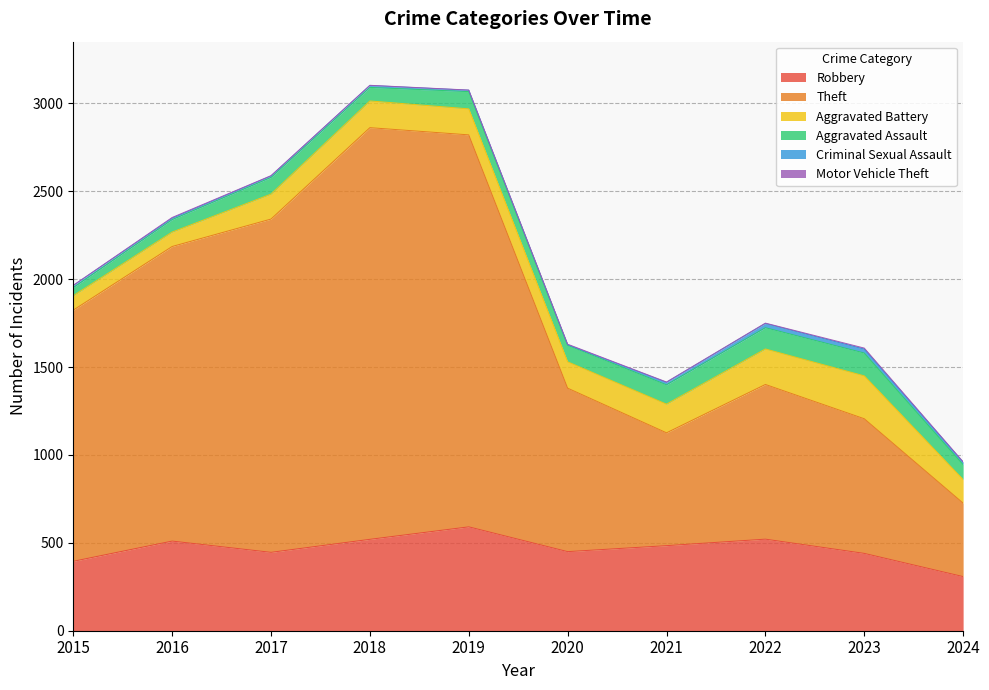

At which category does Robbery reach its first local peak?

2016